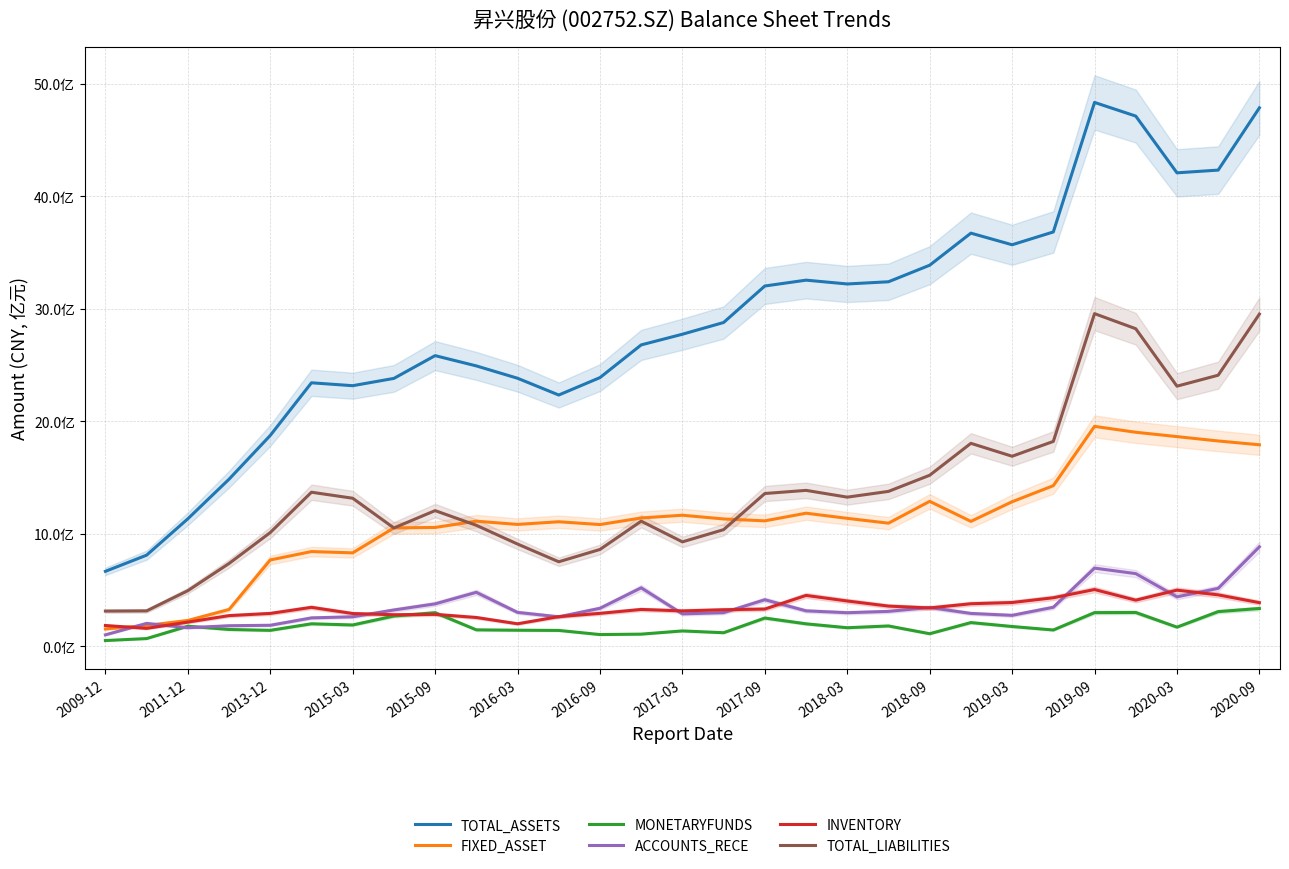

How many interior local valleys does the ACCOUNTS_RECE series have?

6